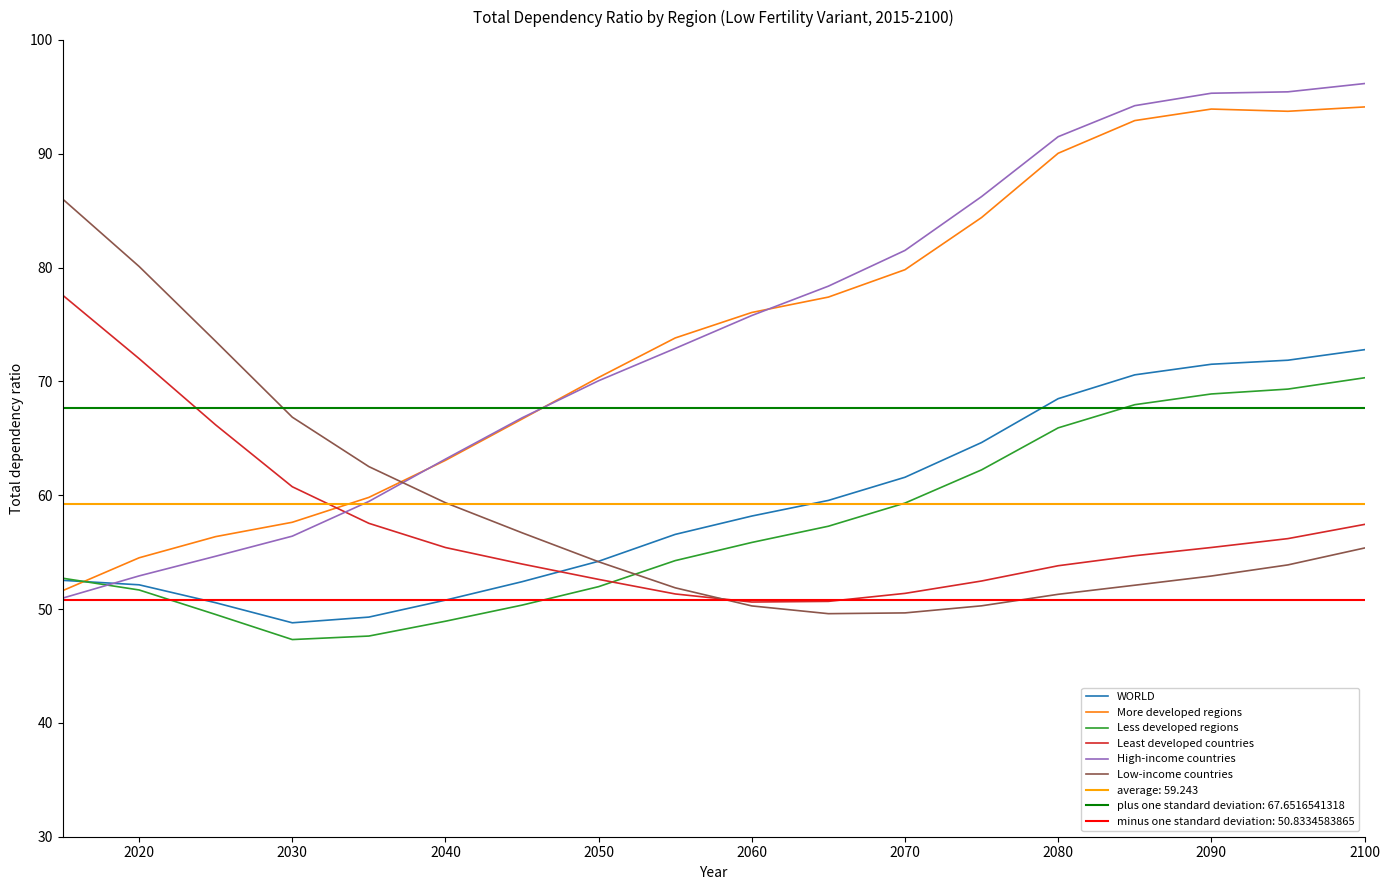

Is the value of WORLD at 2100 greater than the value of More developed regions at 2070?

No